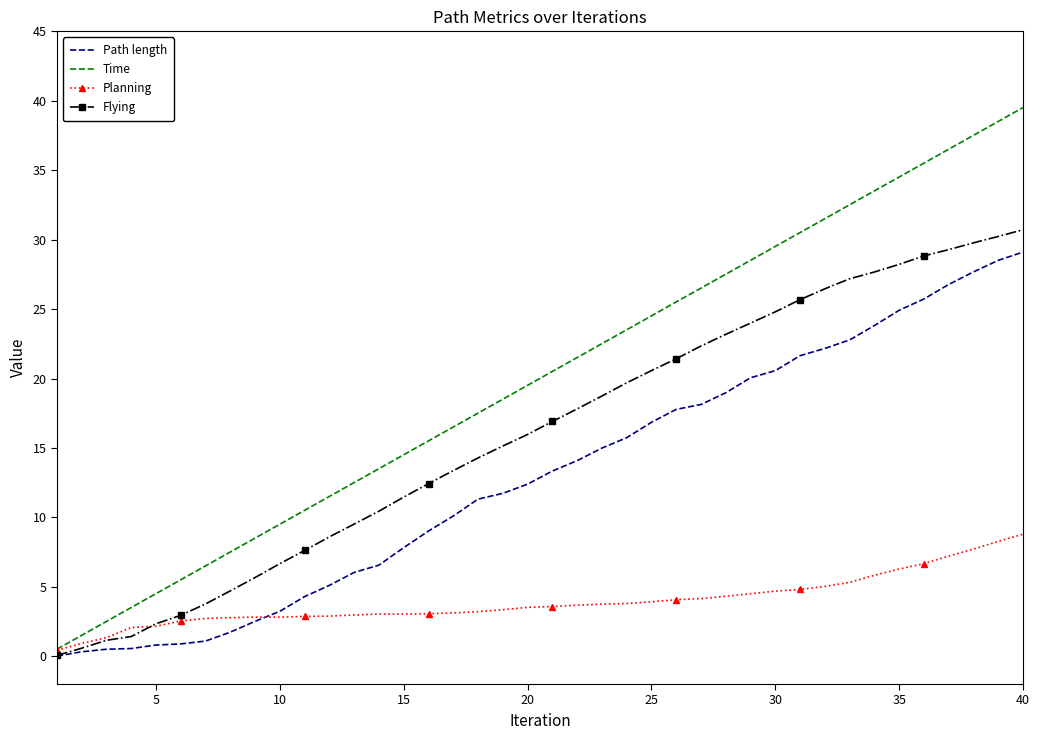

Rank the series by their average value, from highest to lowest.

Time, Flying, Path length, Planning